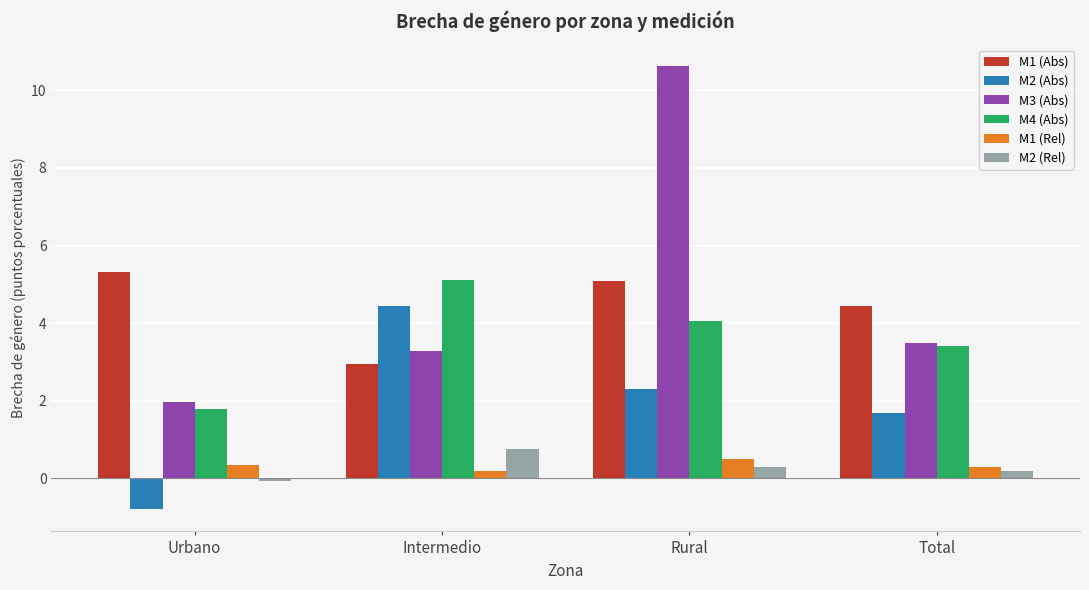

Reading left to right, extract all data points from this chart.

M1 (Abs): Urbano=5.3	Intermedio=2.9	Rural=5.1	Total=4.4
M2 (Abs): Urbano=-0.8	Intermedio=4.4	Rural=2.3	Total=1.7
M3 (Abs): Urbano=2.0	Intermedio=3.3	Rural=10.6	Total=3.5
M4 (Abs): Urbano=1.8	Intermedio=5.1	Rural=4.0	Total=3.4
M1 (Rel): Urbano=0.3	Intermedio=0.2	Rural=0.5	Total=0.3
M2 (Rel): Urbano=-0.1	Intermedio=0.7	Rural=0.3	Total=0.2